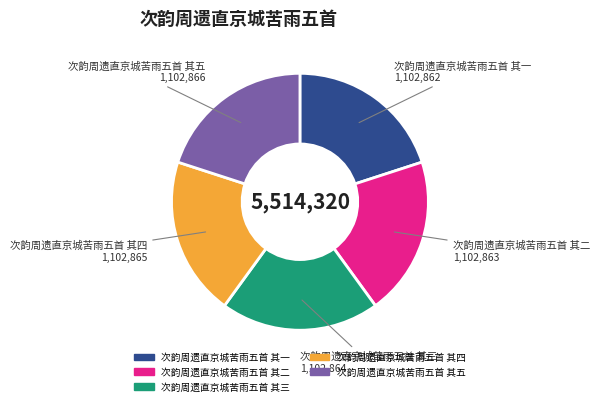

Does 次韵周遗直京城苦雨五首 其五 account for over 50% of the chart?

No